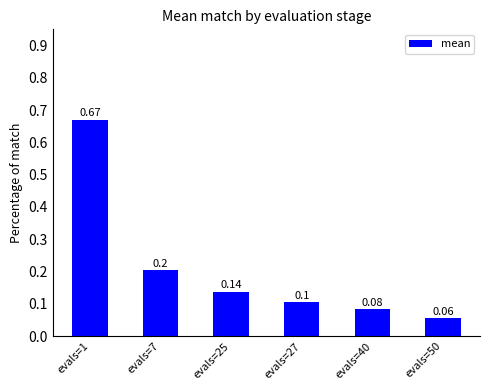

What is the change in value from evals=1 to evals=27?

-0.6